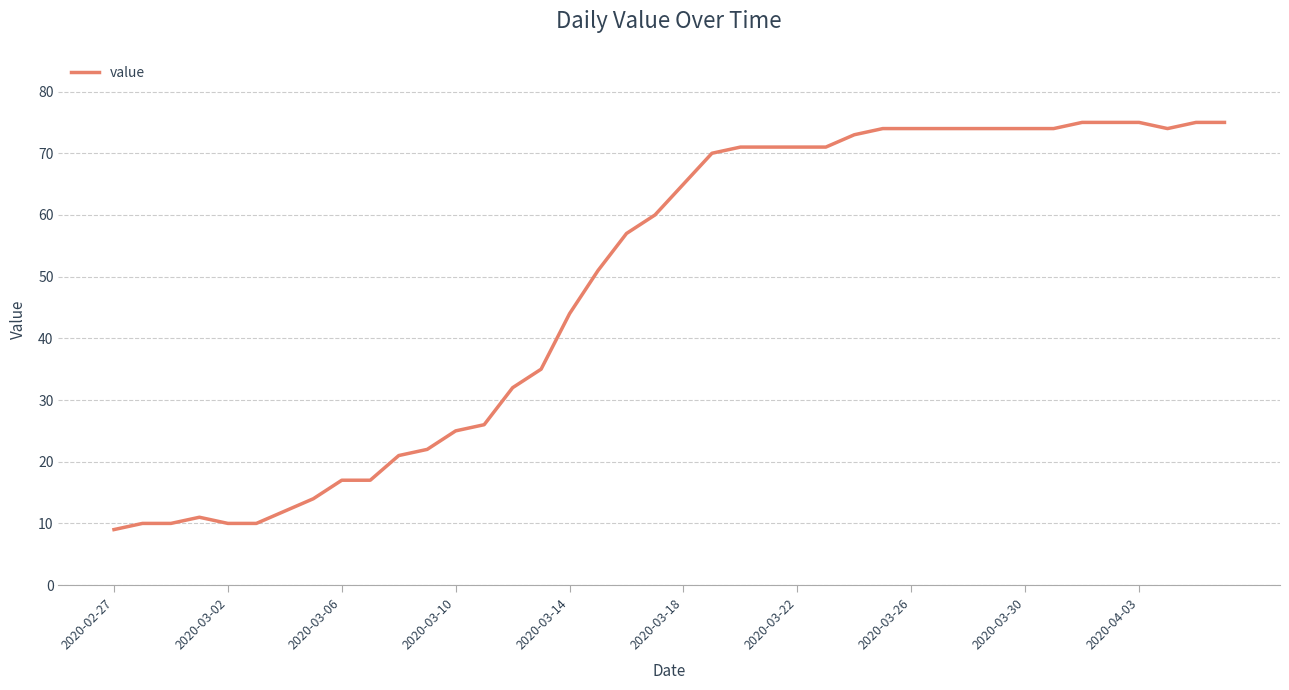

What is the difference between the maximum and minimum values?

66